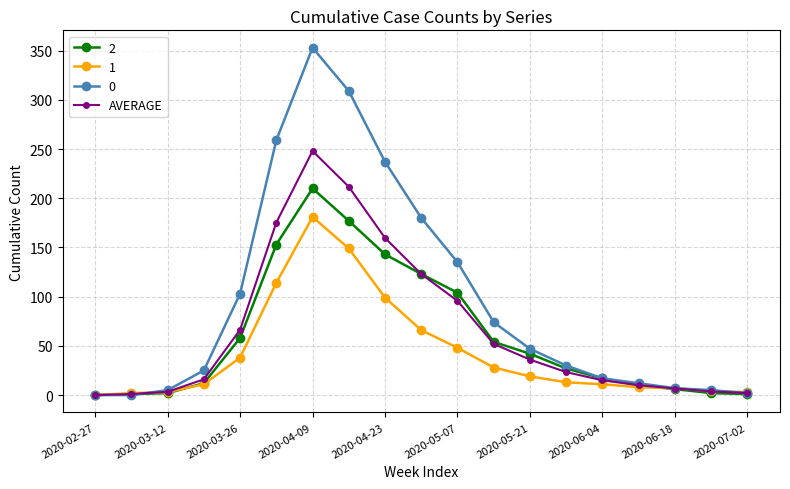

What is the maximum value for 0?

353.0